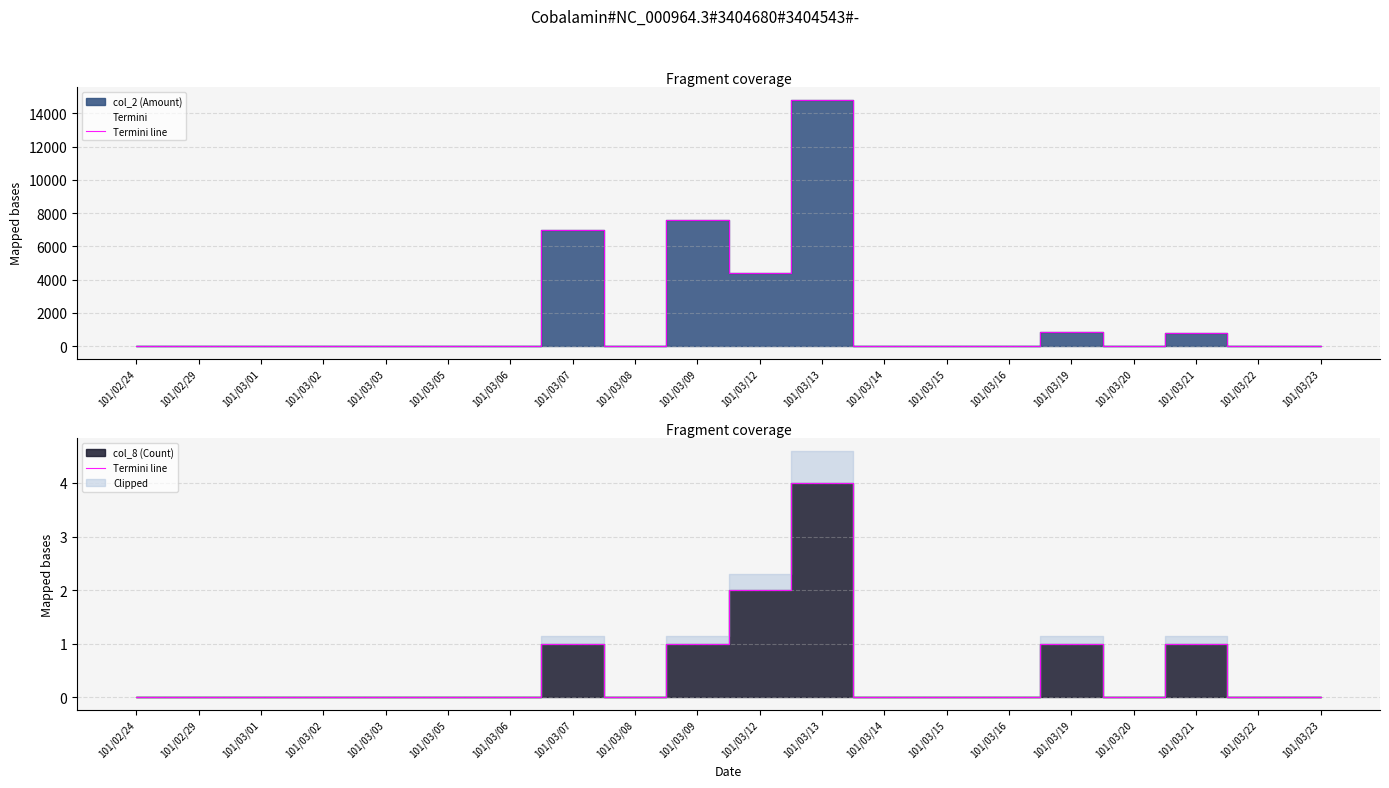

Count the values in the range 0 to 1.

18